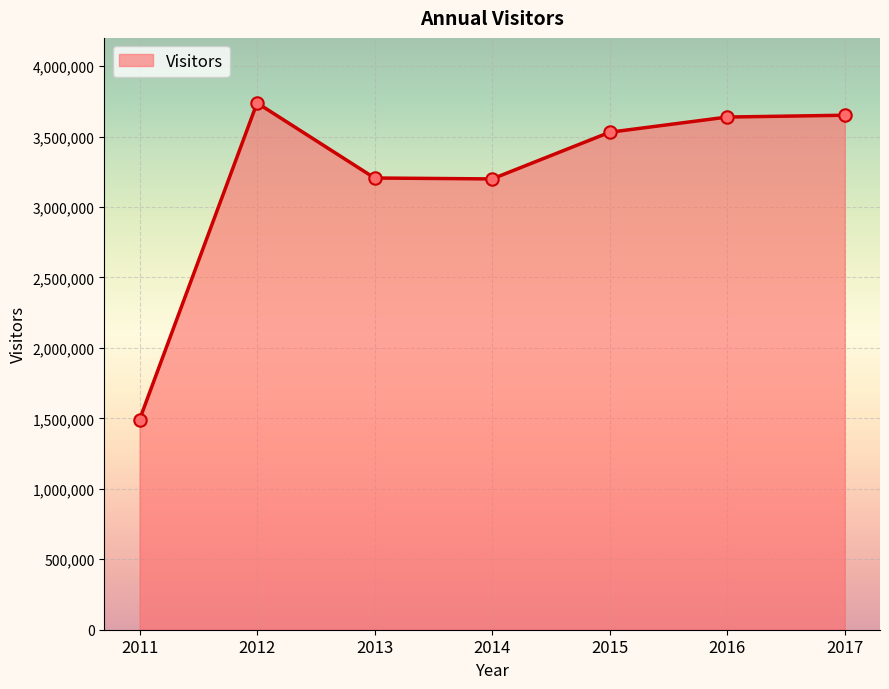

What is the ratio of the value at 2017 to the value at 2012?

1.0